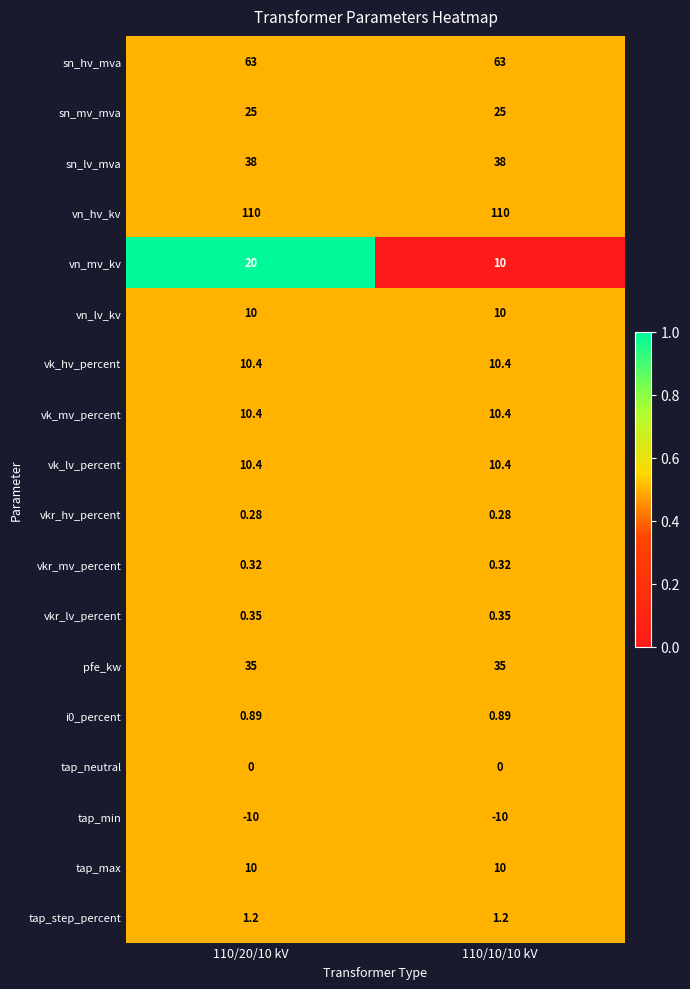

Which series has the largest total across all categories?

vn_hv_kv